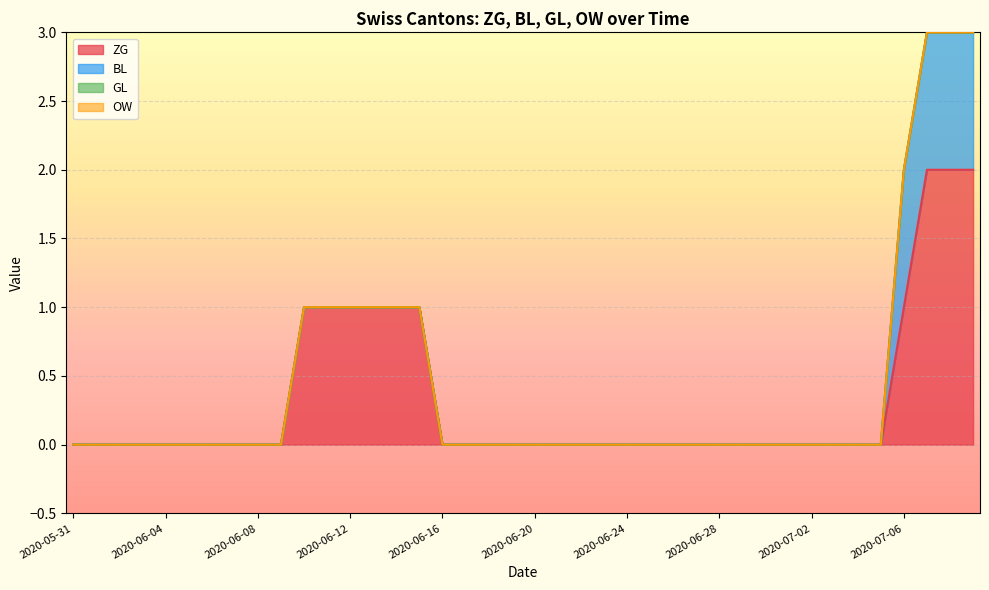

True or false: ZG and BL intersect in this chart.

False